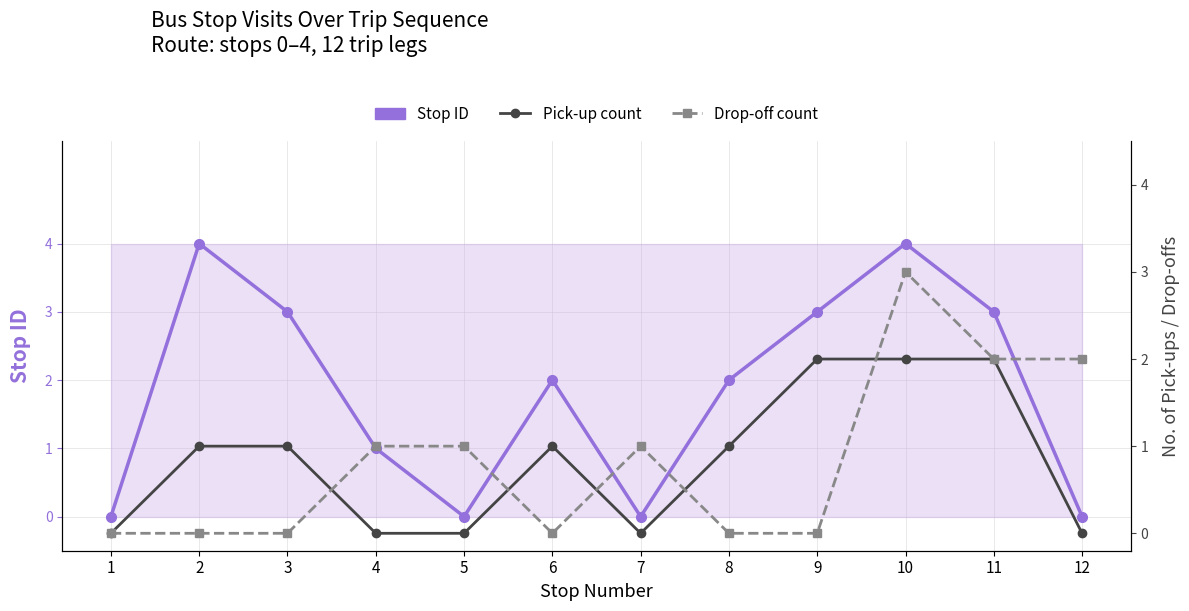

Is it true that Stop ID equals 2 at 12?

False